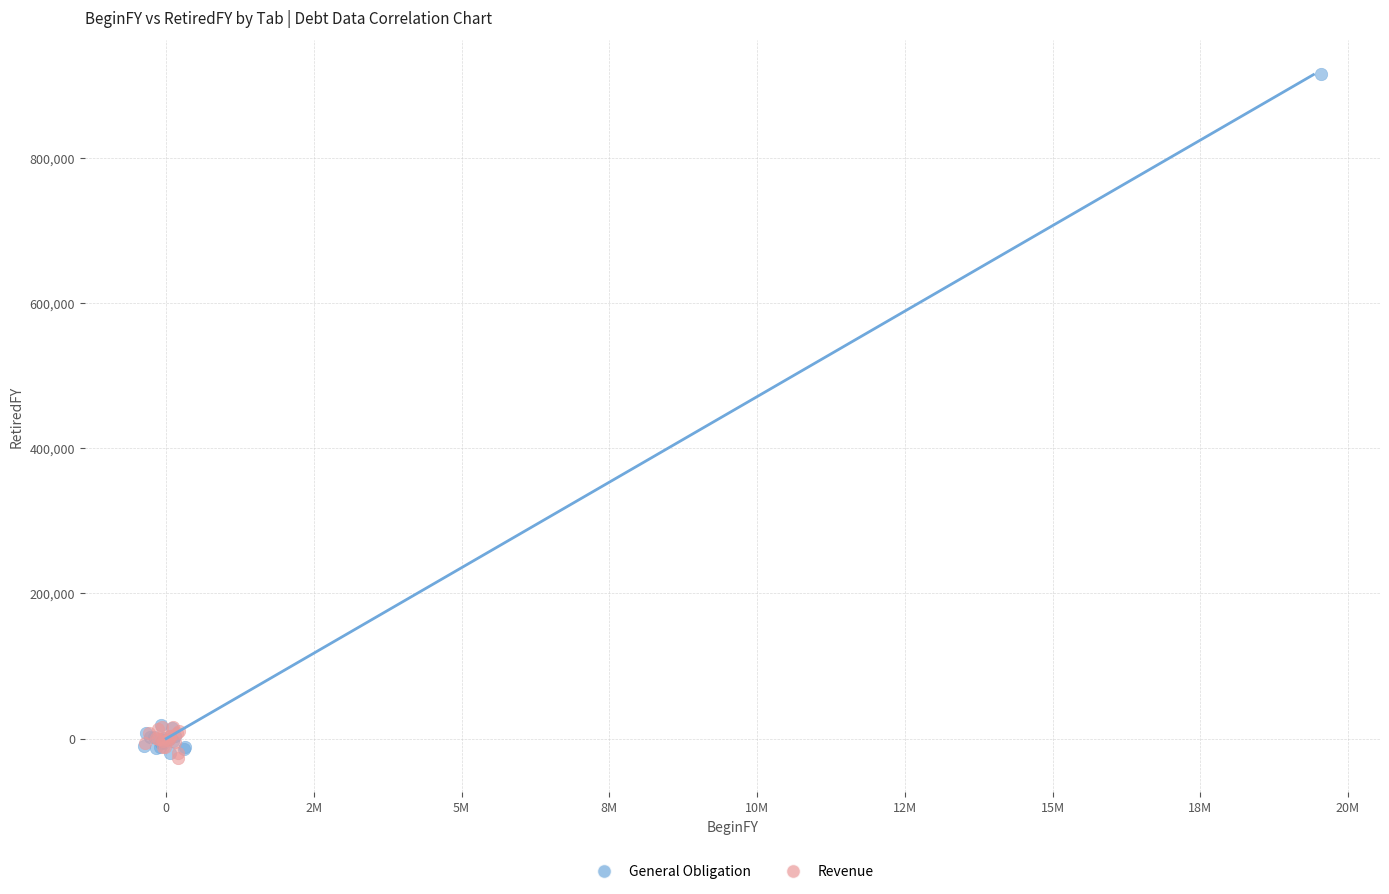

Which series has the widest spread of Y values?

General Obligation